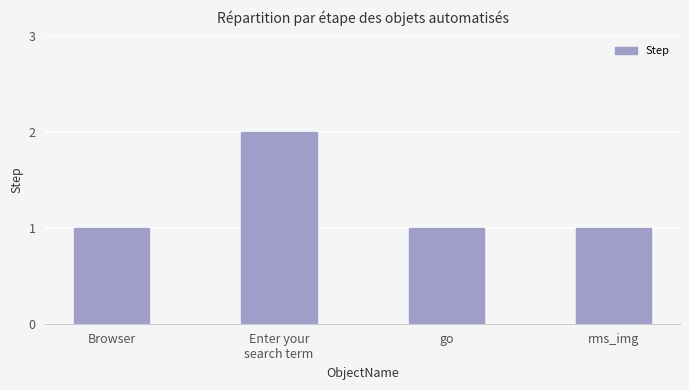

Are the bars grouped side by side (vs. stacked)?

No